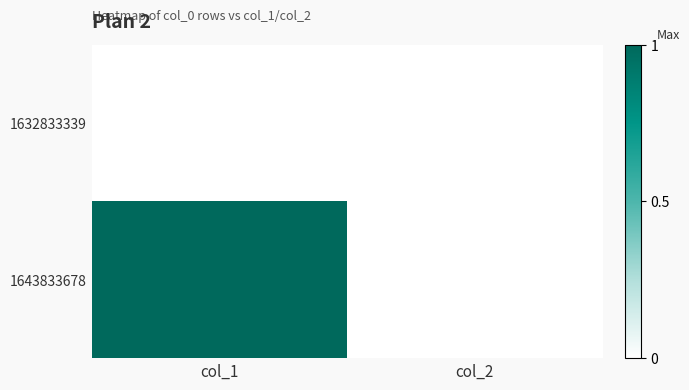

Reading left to right, extract all data points from this chart.

1632833339: col_1=0	col_2=0
1643833678: col_1=1	col_2=0